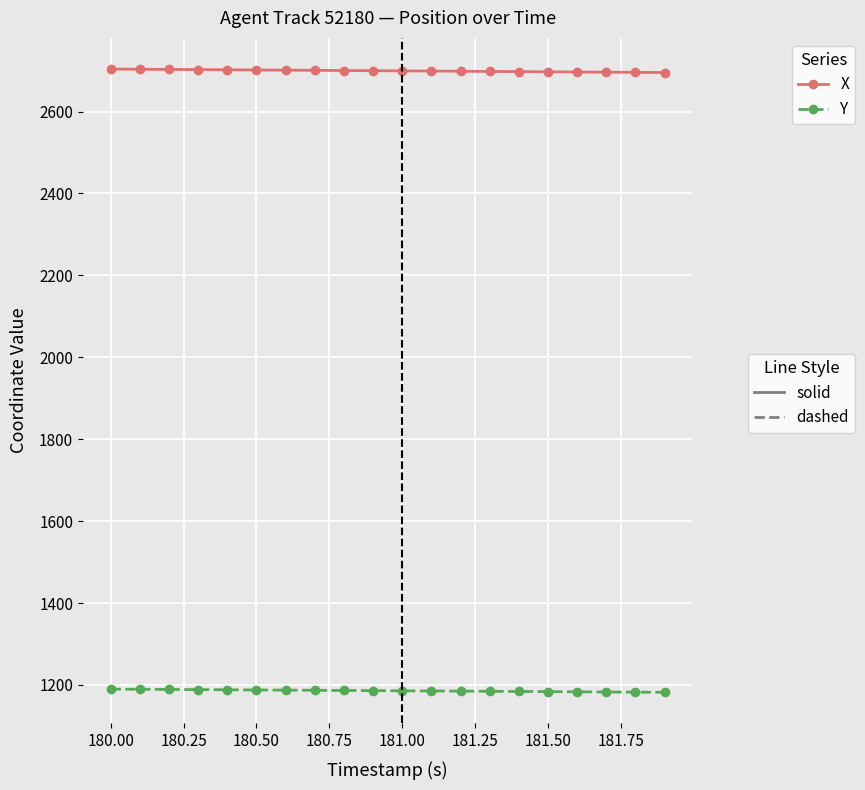

What is the minimum value shown in the chart?

1182.0